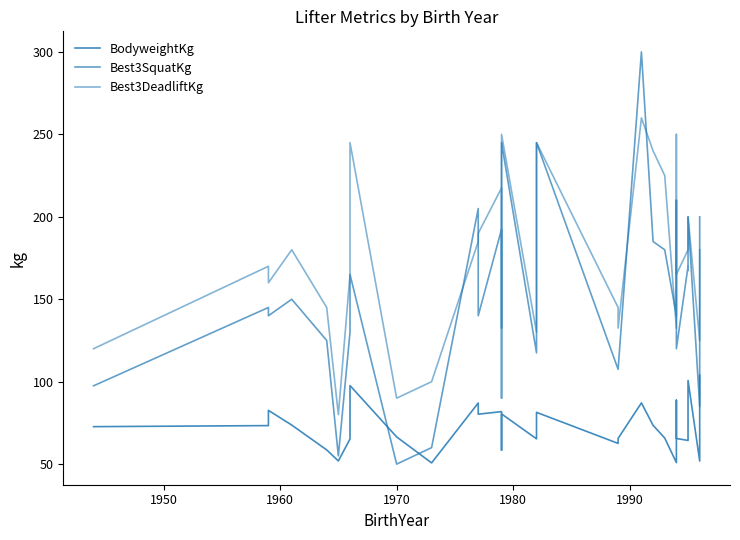

What is the maximum value for Best3DeadliftKg?

260.0